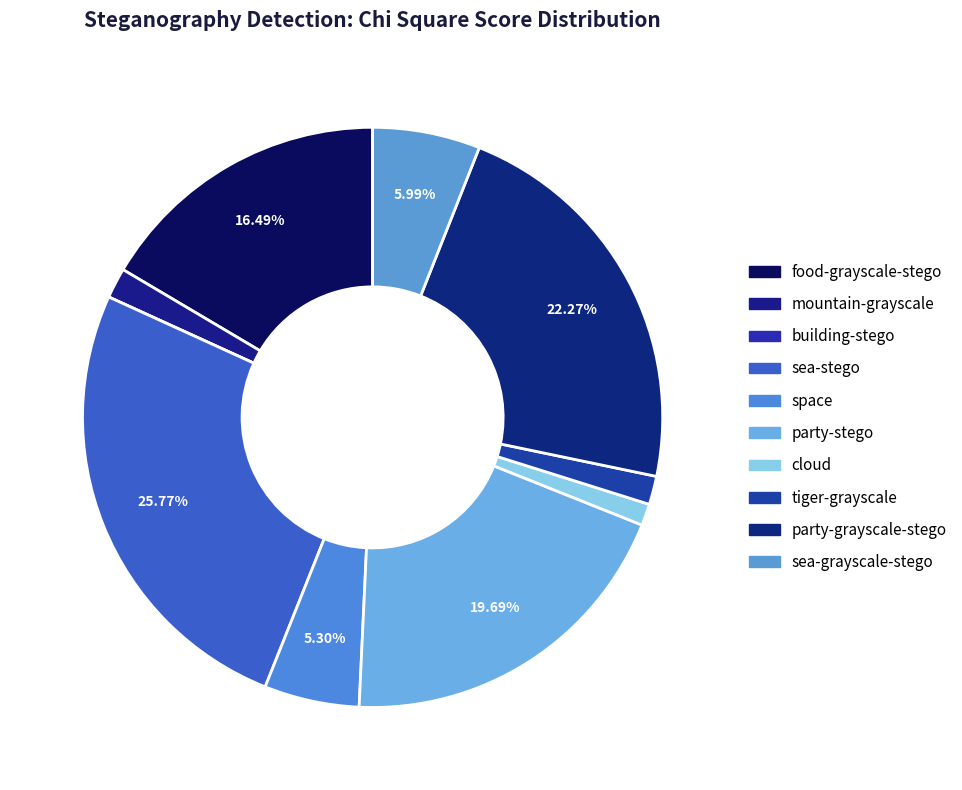

To the nearest percent, what is the difference between the largest and smallest slice percentages?

26%